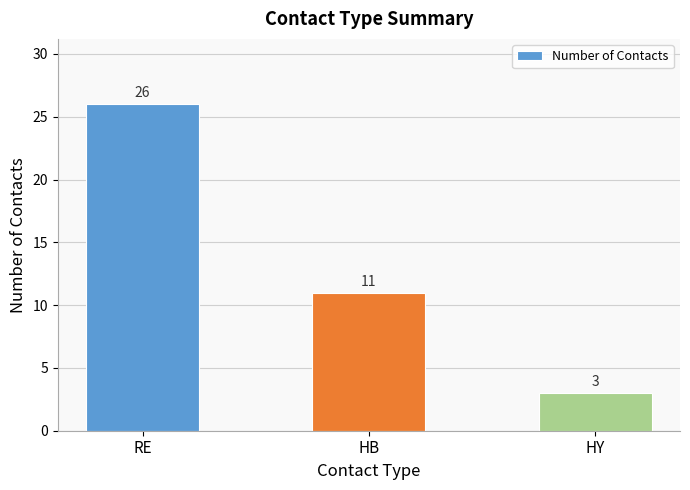

What is the smallest value displayed?

3